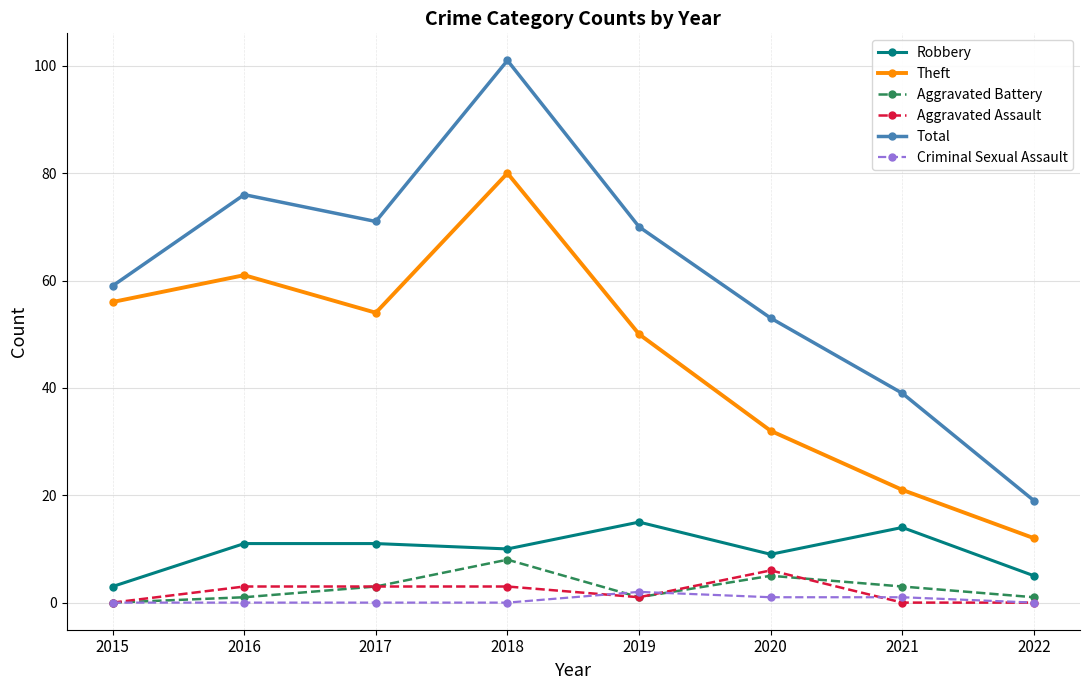

Rank the series at 2020 from lowest to highest value.

Criminal Sexual Assault, Aggravated Battery, Aggravated Assault, Robbery, Theft, Total